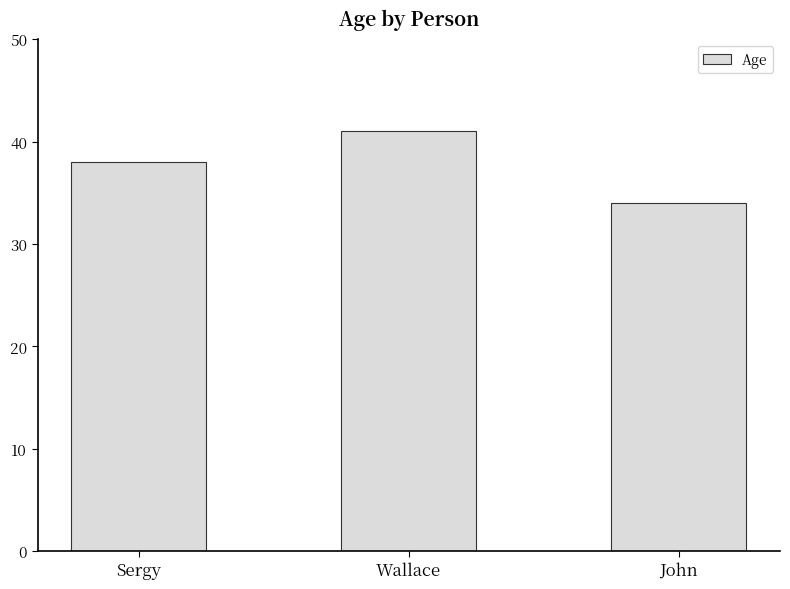

Count the number of categories in the chart.

3